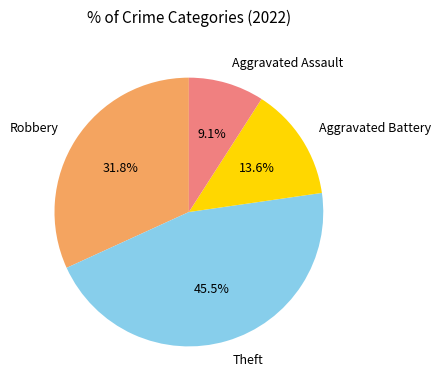

To the nearest percent, what portion does Robbery represent?

32%